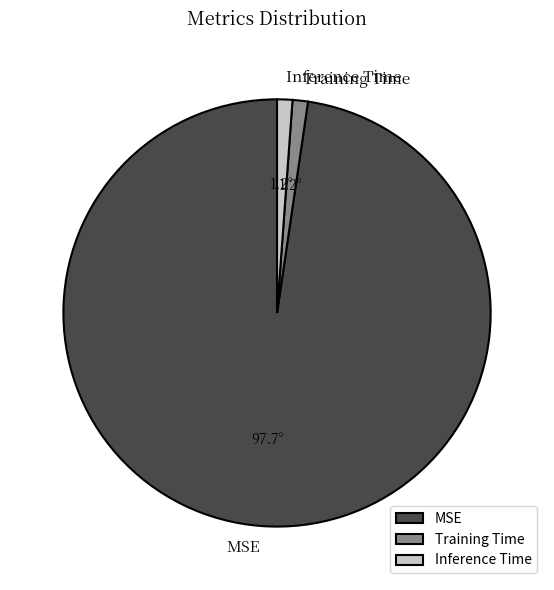

Combined, do Inference Time and MSE account for over 50%?

Yes